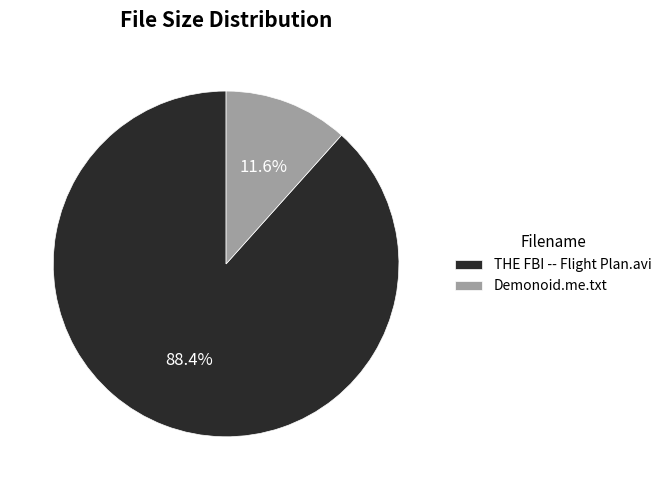

What percentage is the Demonoid.me.txt slice, to the nearest percent?

12%